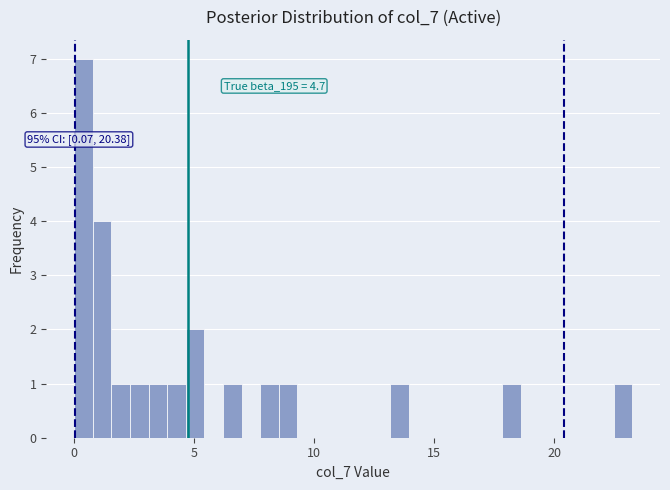

Around what value on the x-axis is the tallest bar? Give the approximate position of its centre, as read against the axis.

0.5